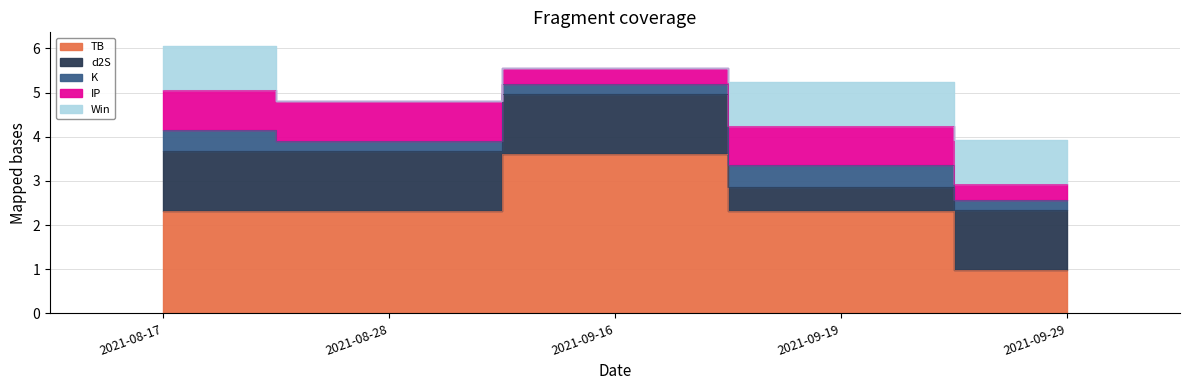

Which category has the highest value across all series?

2021-09-16